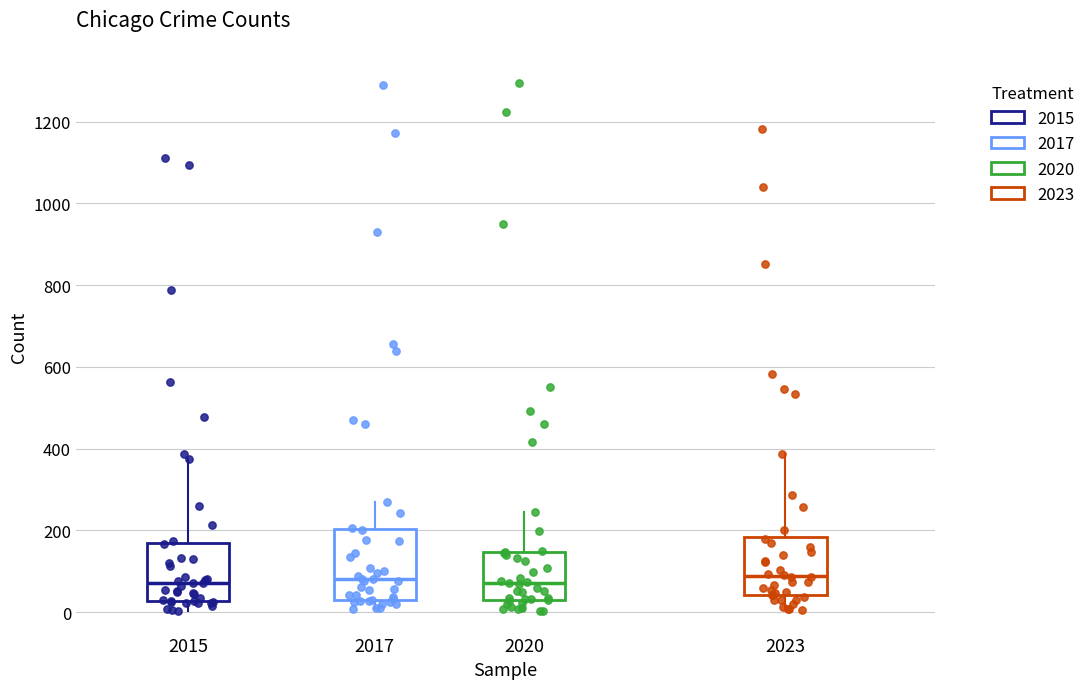

Which box is the tallest, from its lower edge to its upper edge?

2017